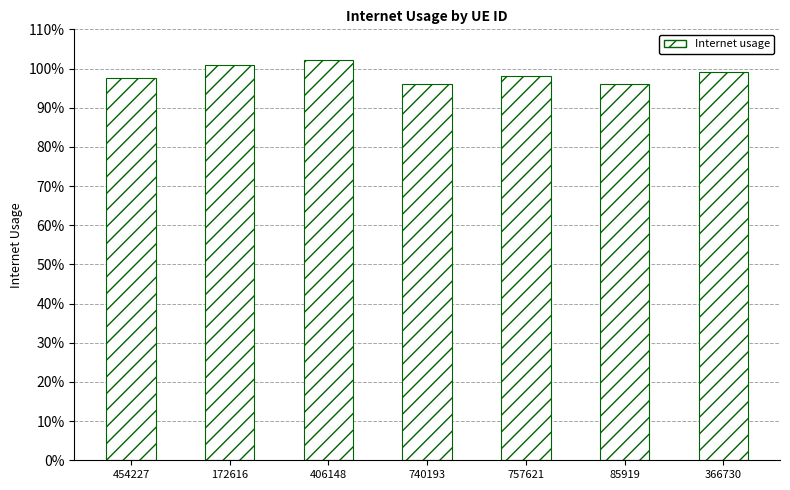

What is the label of the 4th bar from the right?

740193